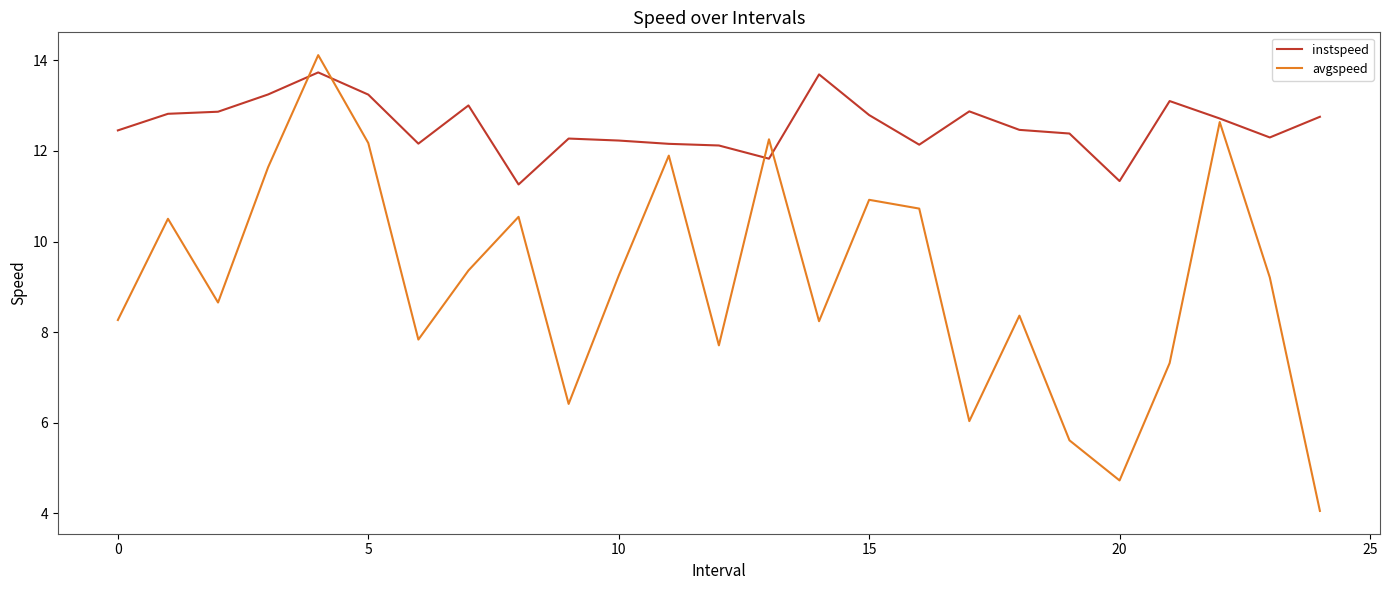

What is the difference between the maximum and second lowest values in the avgspeed series?

9.4